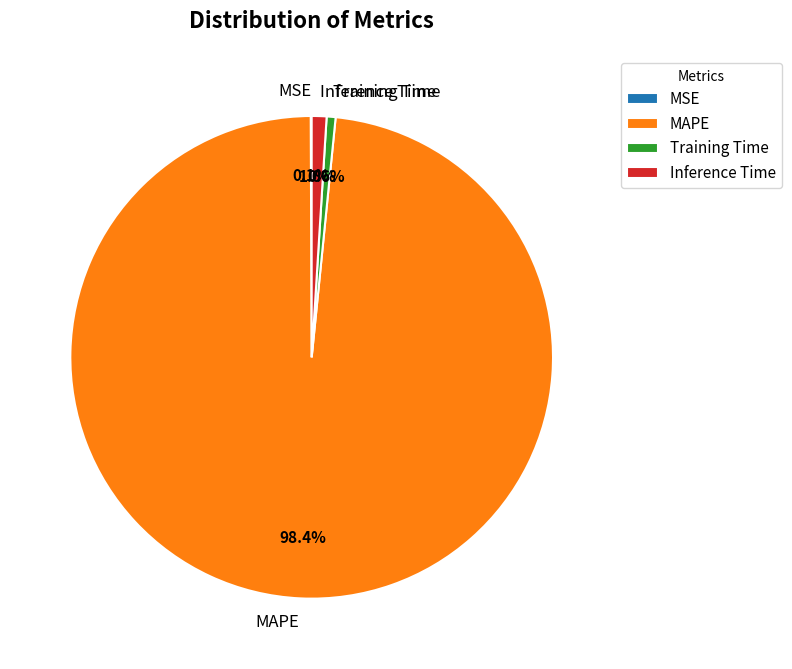

Which category has the biggest portion of the pie?

MAPE